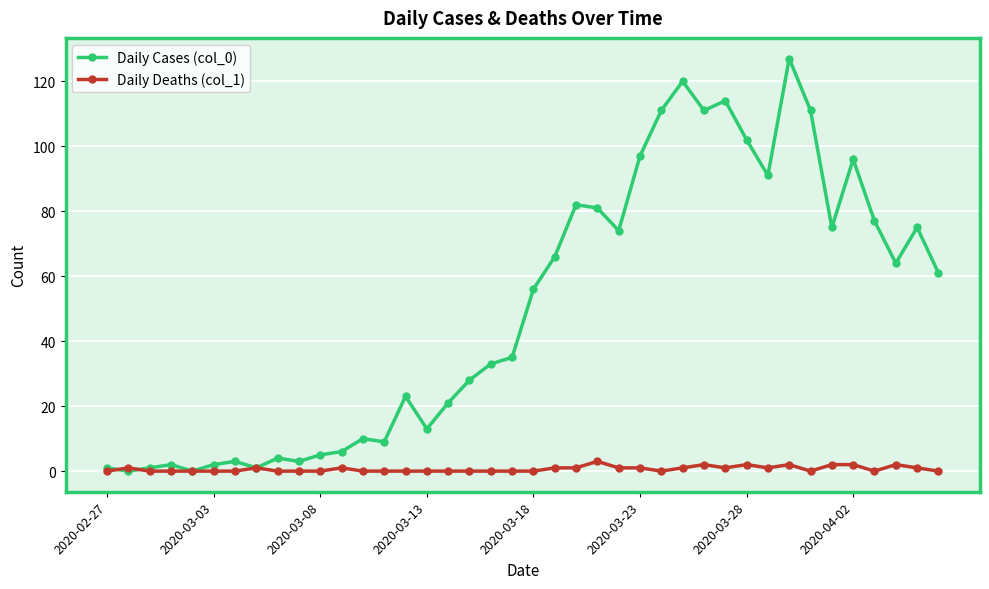

Which series has the largest total across all categories?

Daily Cases (col_0)